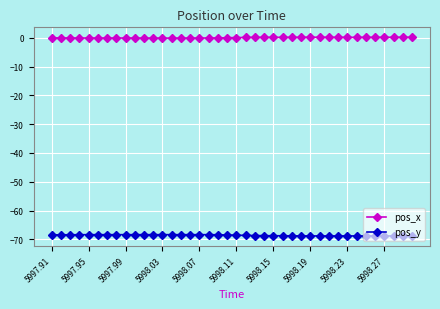

Rank the series by their maximum value, from highest to lowest.

pos_x, pos_y